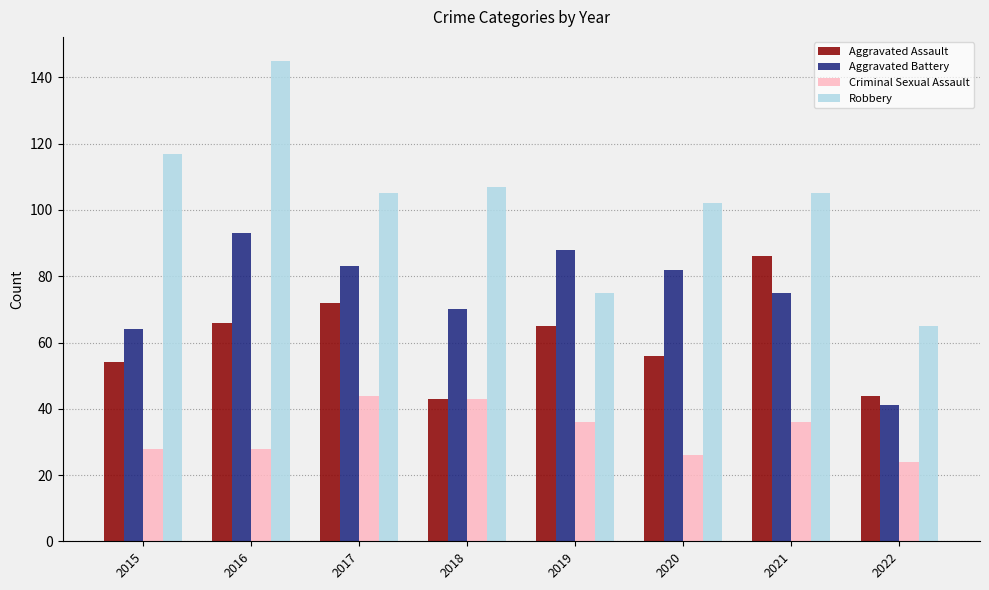

Rank the series by their maximum value, from highest to lowest.

Robbery, Aggravated Battery, Aggravated Assault, Criminal Sexual Assault